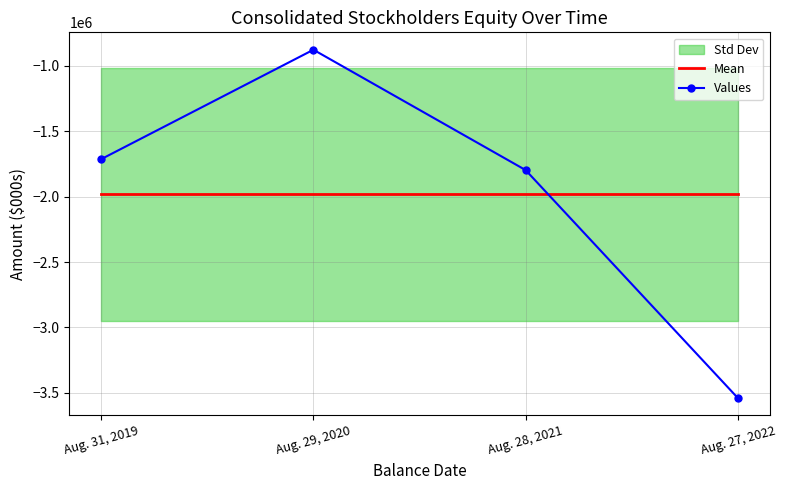

What is the highest value of the Mean series?

-1982069.2